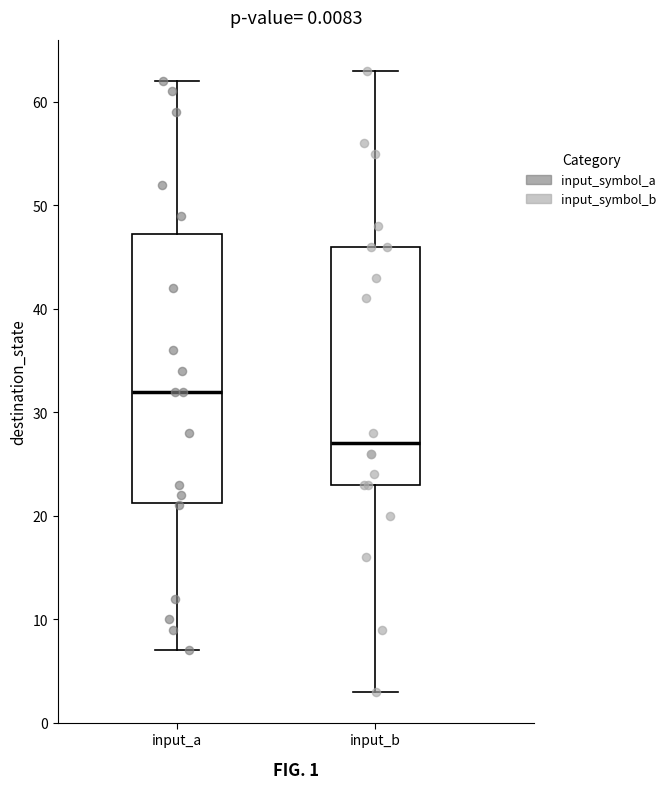

Reading left to right, transcribe this box plot: for each box, give where its median line is, the range the box spans, and where its two whiskers end, as read against the y-axis. The values are not printed on the chart, so give them approximately, as read against the axis.

input_a: median 32, box 21 to 47, whiskers 7 to 62
input_b: median 27, box 23 to 46, whiskers 3 to 63